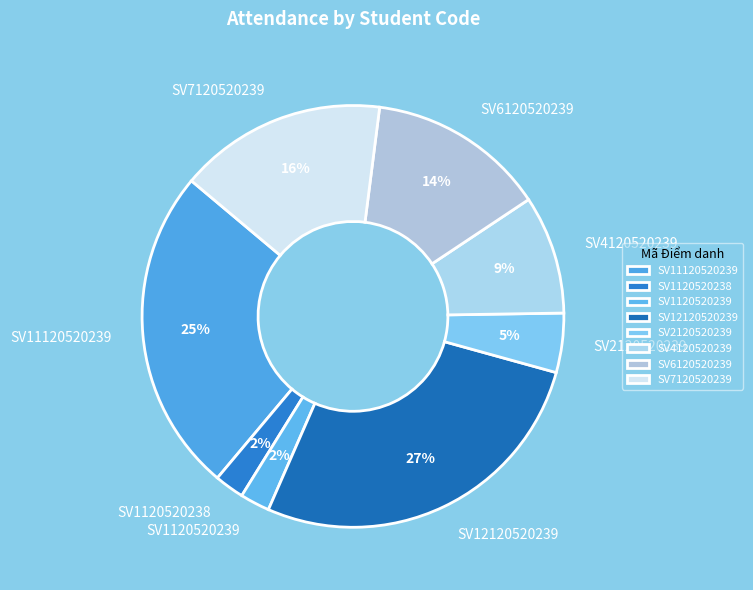

True or false: SV1120520238 accounts for 2% of the total.

True